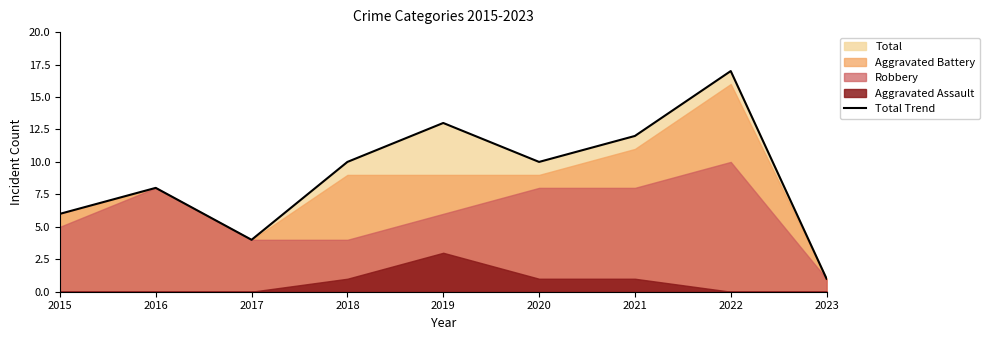

At which label is the value closest to 9?

2016